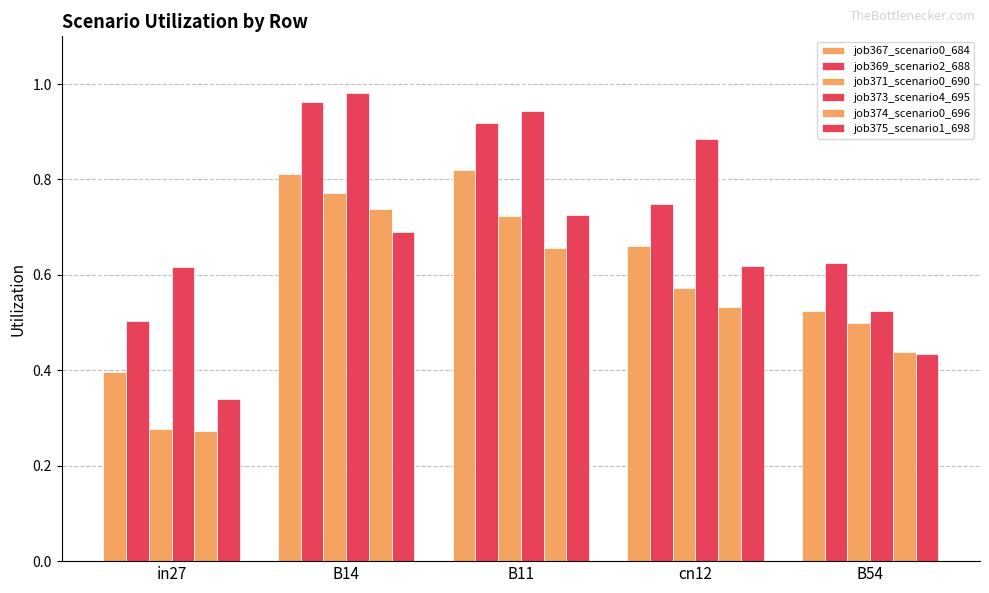

What position from the right is cn12?

2